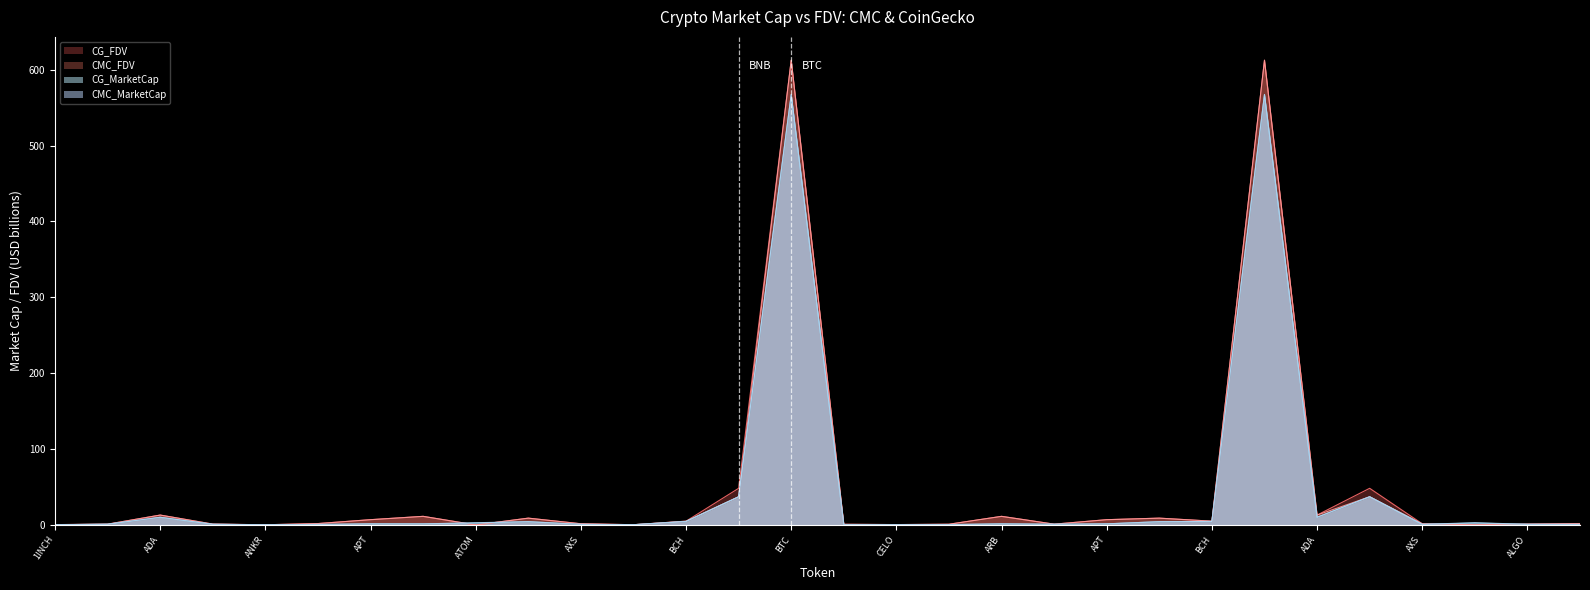

What is the label of the 20th point from the right?

AXS